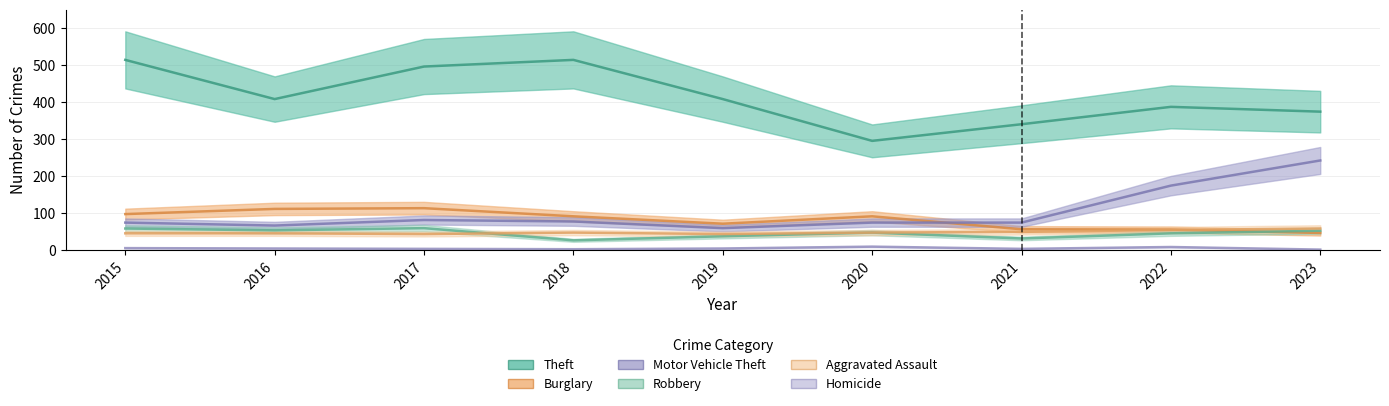

Where does the Motor Vehicle Theft series first go above 75?

2017